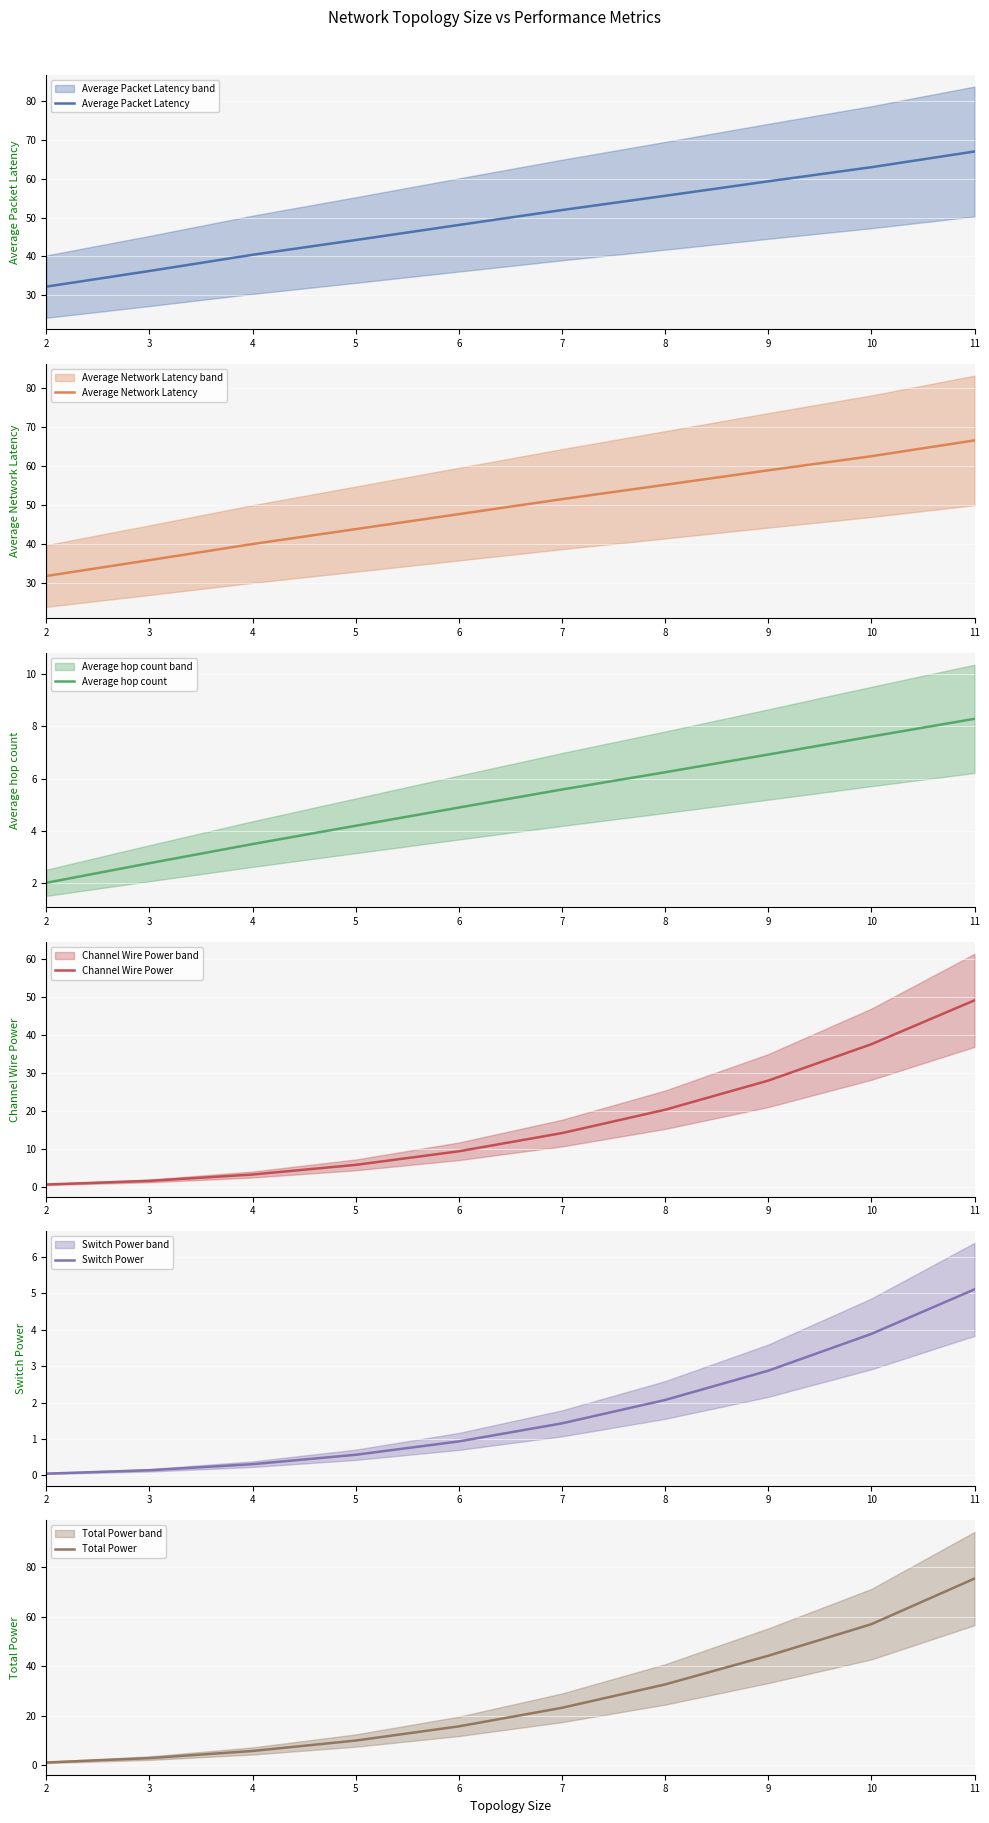

What value does the Switch Power series have at 8?

2.1